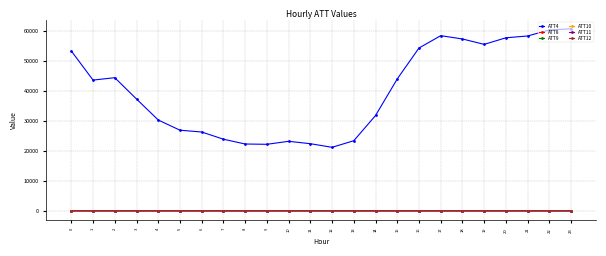

True or false: ATT8 has more than 0 interior local peaks.

True